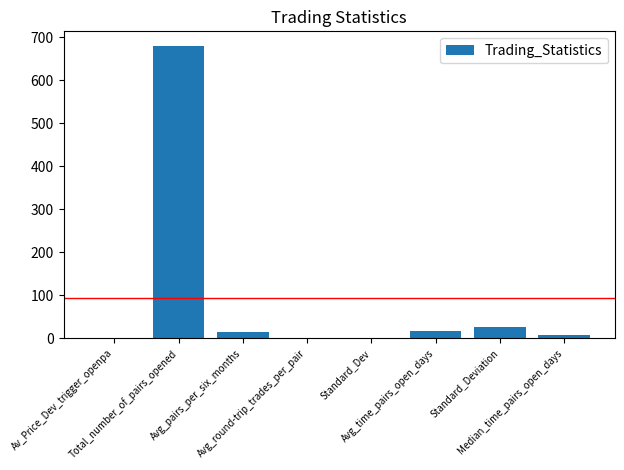

Where is the data nearest to the value 340?

Standard_Deviation